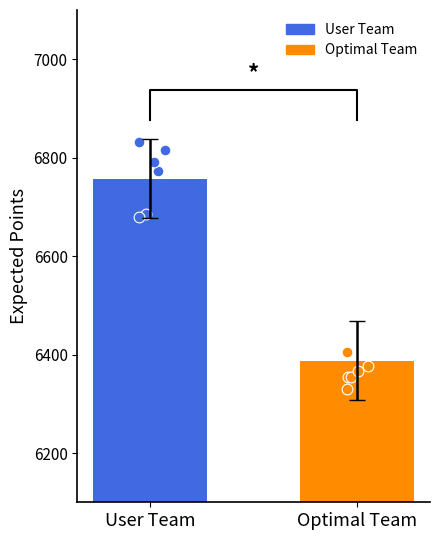

Which series contains the lowest Y value?

Optimal Team